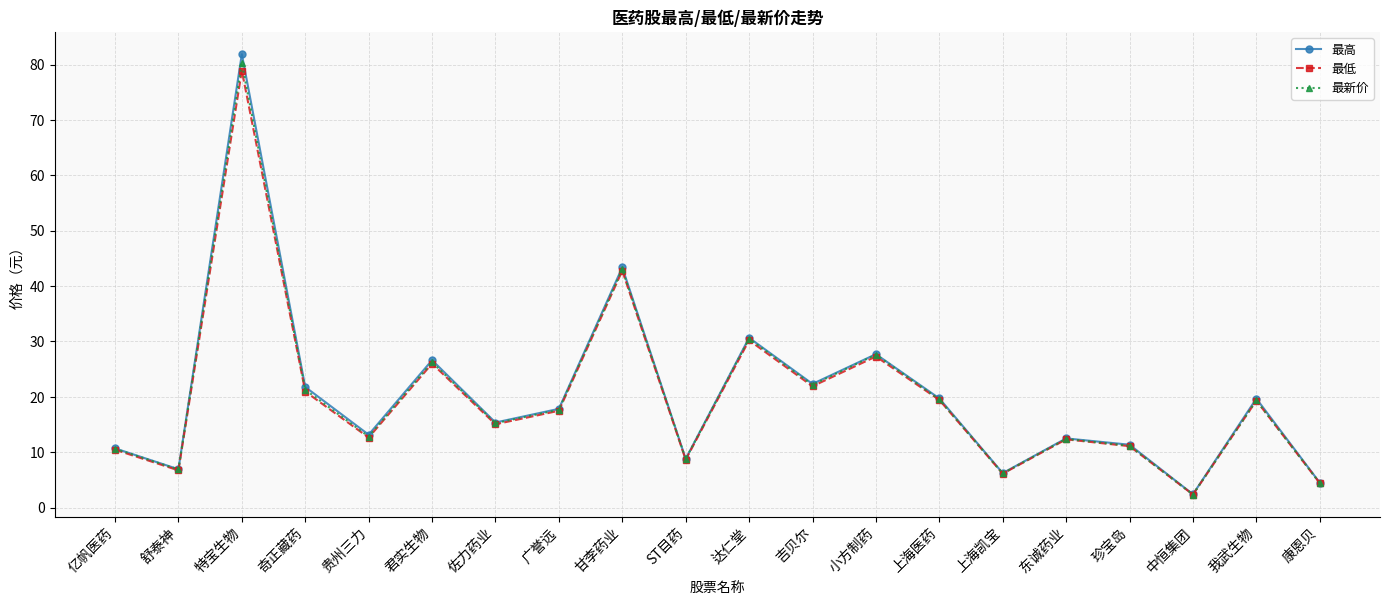

What is the sum of all 最低 values?

394.0